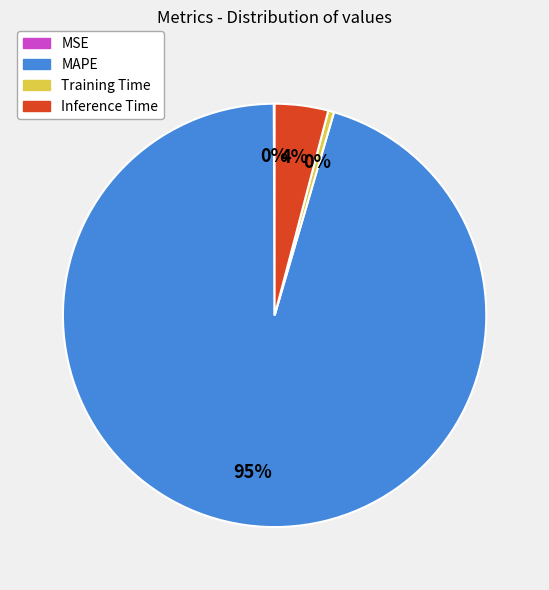

Is it true that Inference Time is 10% of the pie?

False